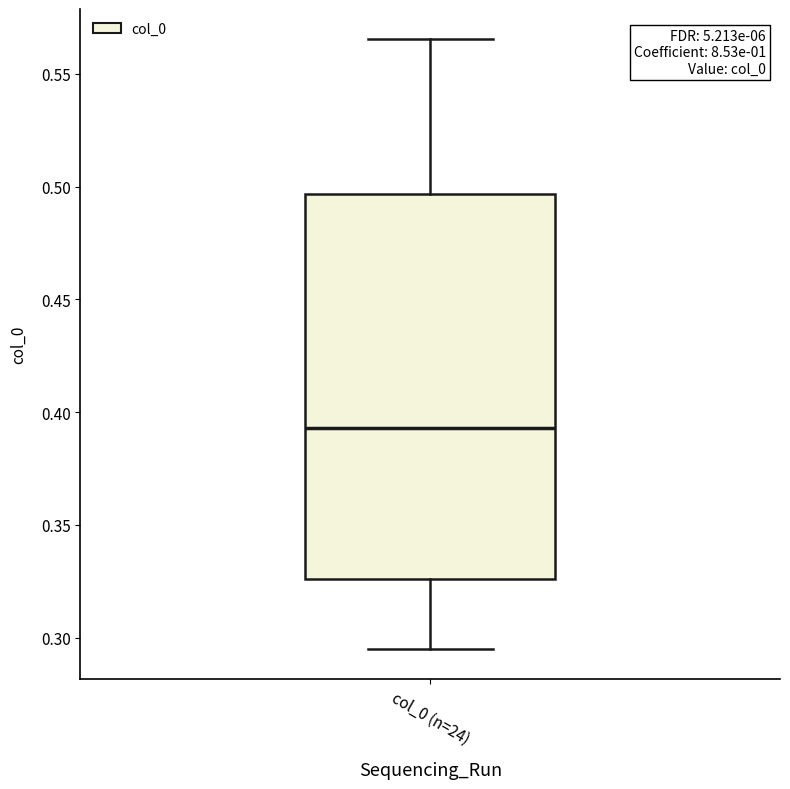

Read this box plot against the y-axis: the position of the median line, the range covered by the box, and the ends of both whiskers. The values are not printed on the chart, so give them approximately, as read against the axis.

median 0.395, box 0.325 to 0.495, whiskers 0.295 to 0.565